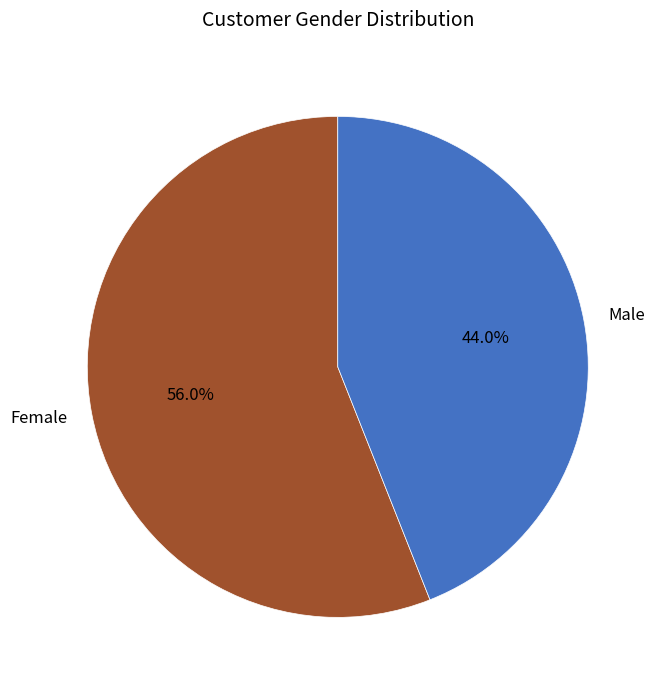

Rank the categories by value from highest to lowest.

Female, Male